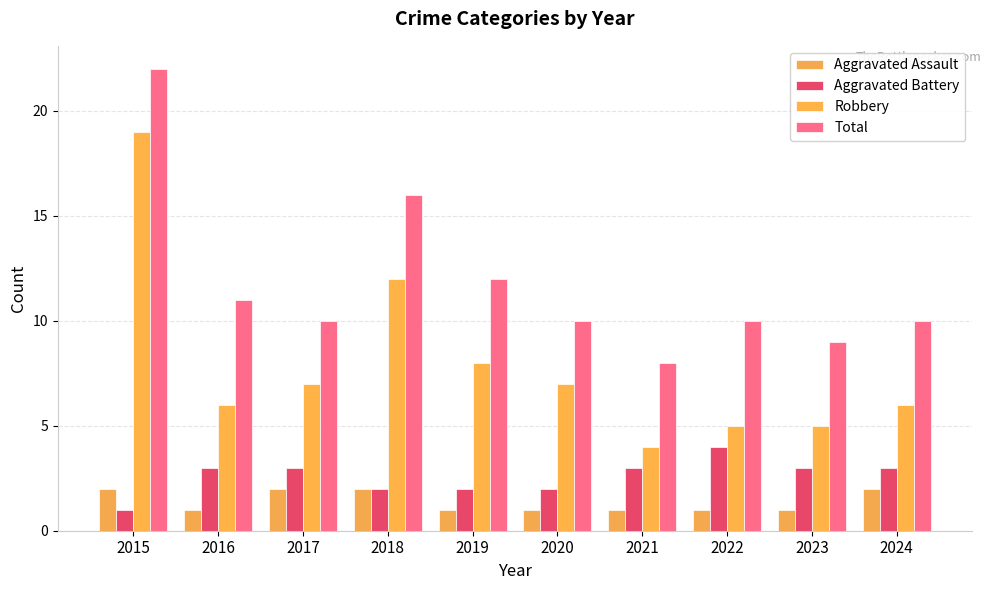

What value does the Aggravated Battery series have at 2018?

2